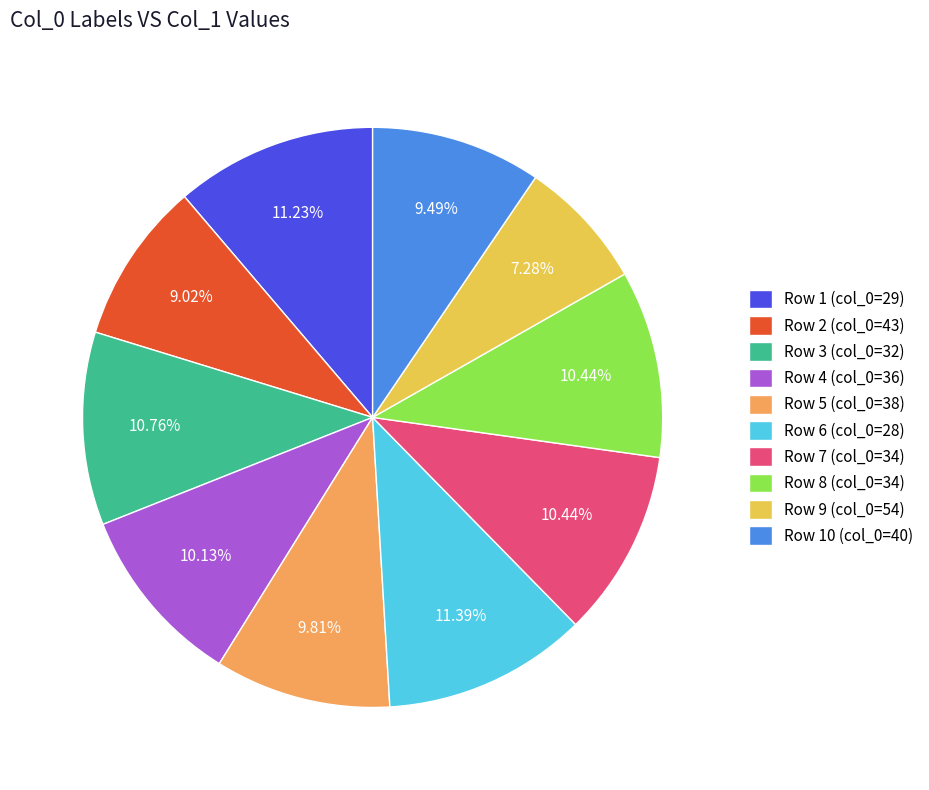

Is there any slice that represents more than half of the pie?

No